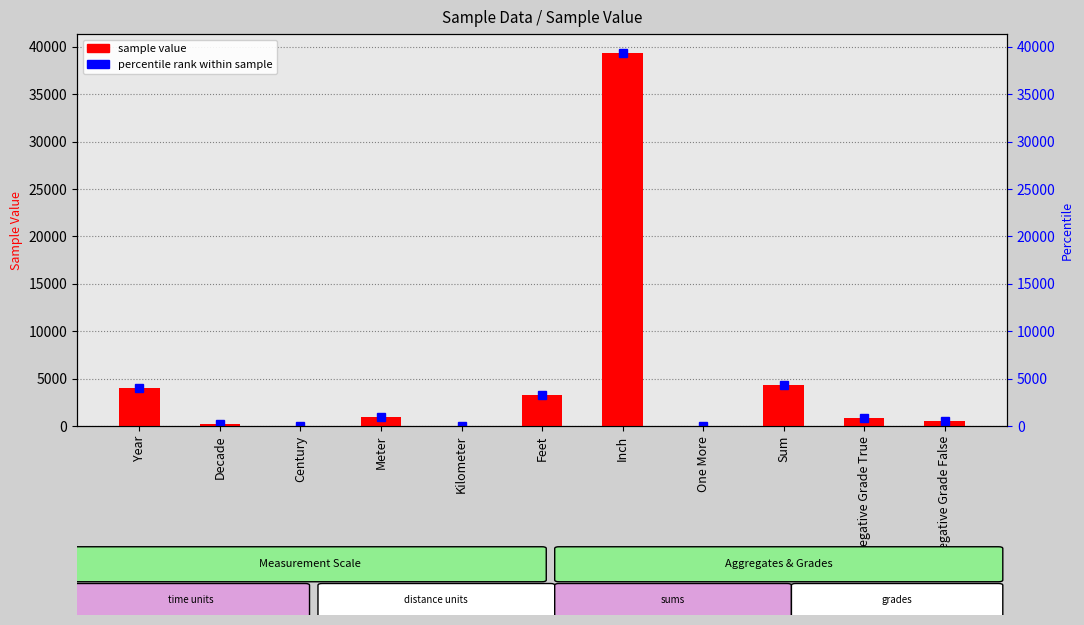

List the labels in order of value, largest first.

Inch, Sum, Year, Feet, Meter, Negative Grade True, Negative Grade False, Decade, Century, One More, Kilometer